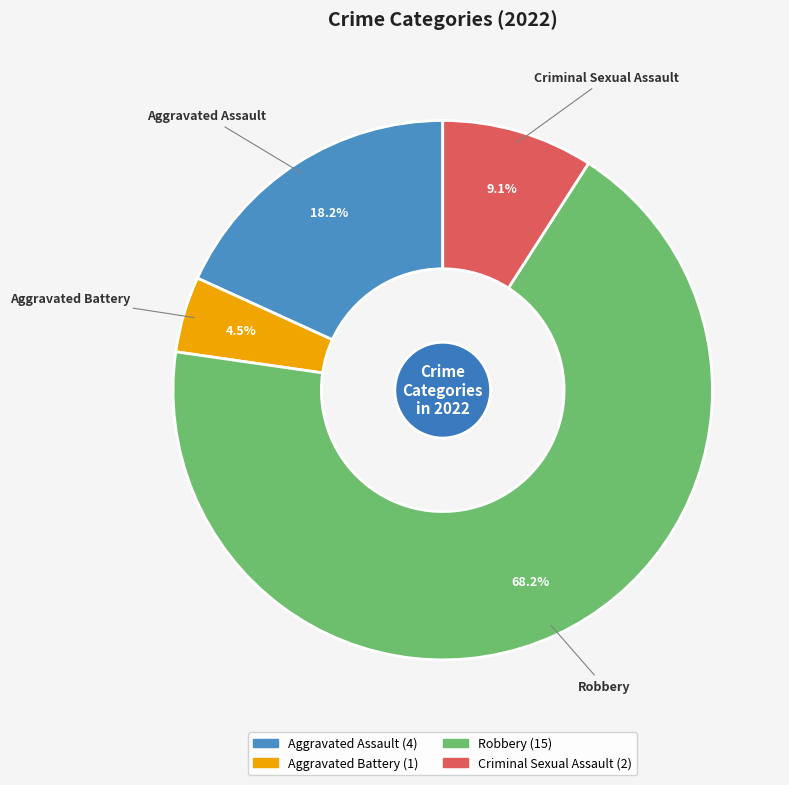

To the nearest percent, what is the combined percentage of Aggravated Assault and Criminal Sexual Assault?

27%